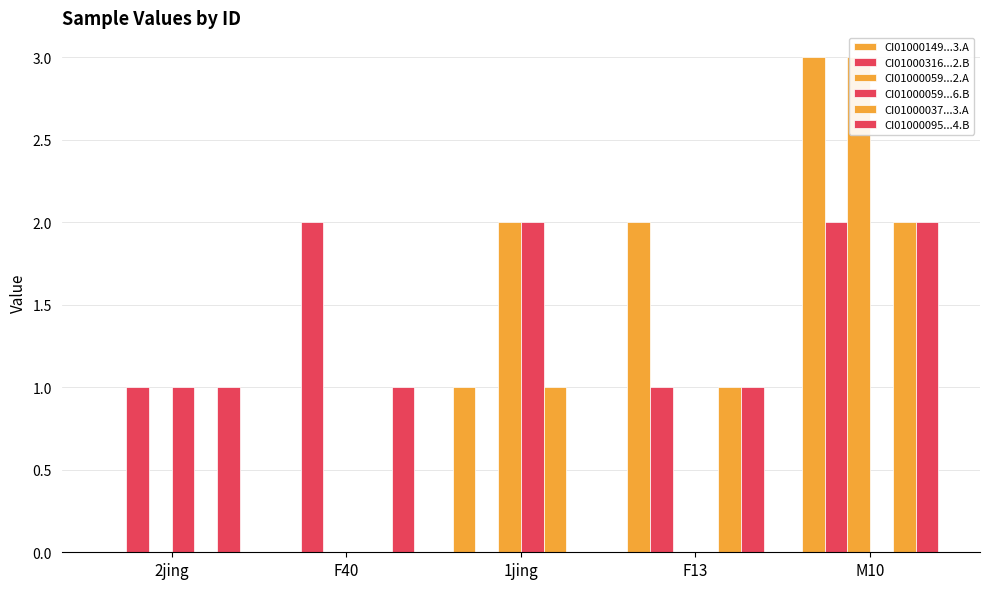

Which category has the lowest value across all series?

2jing